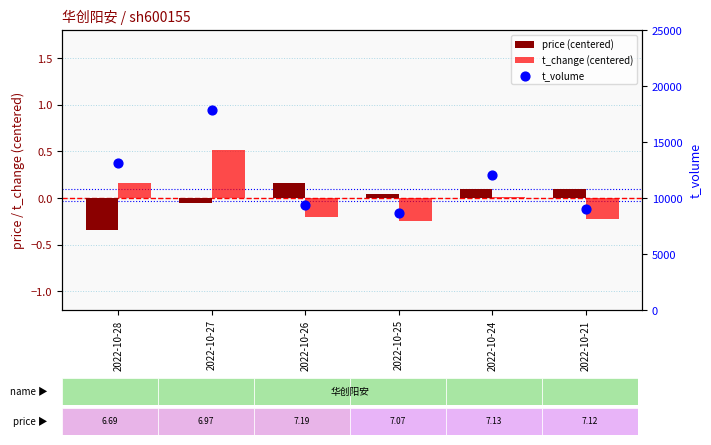

Which series contains the highest Y value?

t_volume